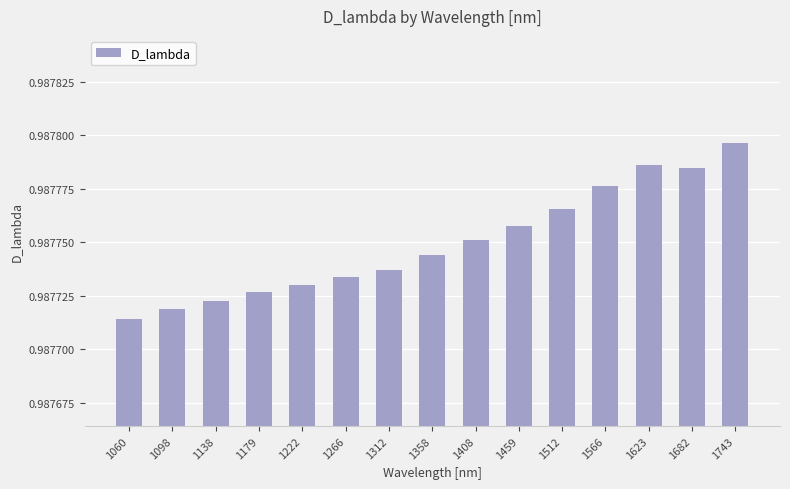

At which category does the chart reach its minimum across all series?

1060